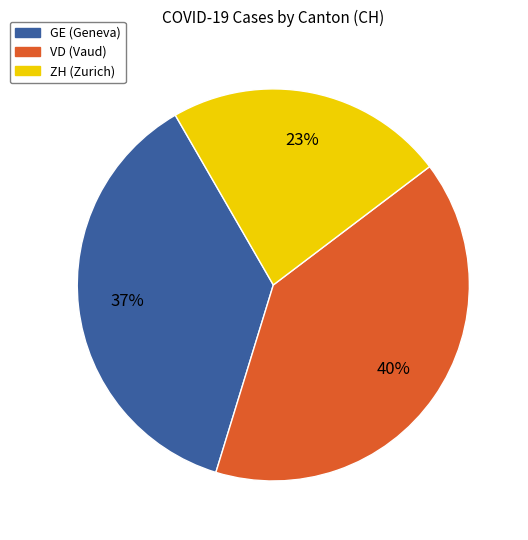

Is there a majority slice in this chart?

No